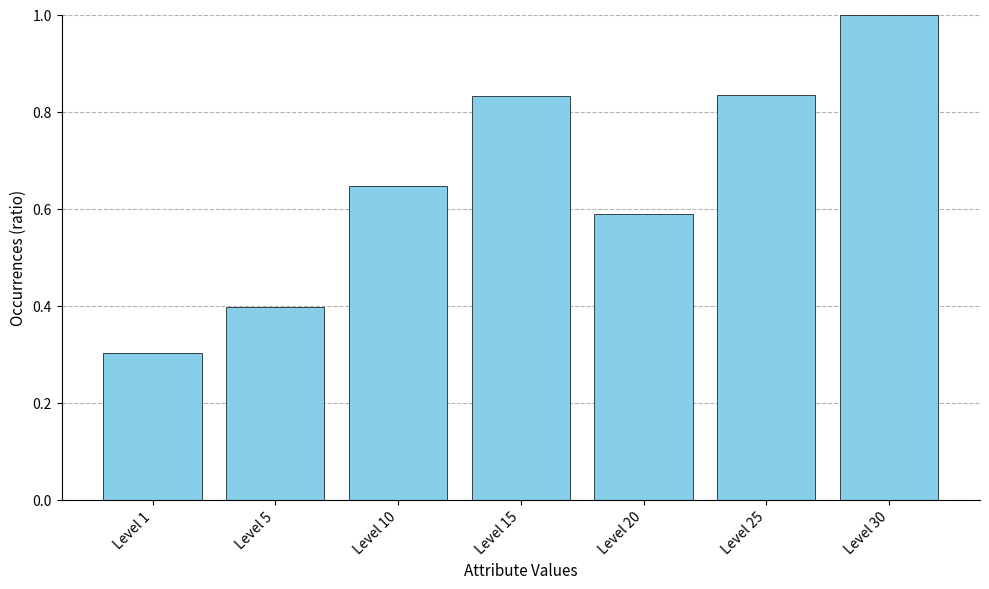

Where is the data nearest to the value 0?

Level 1